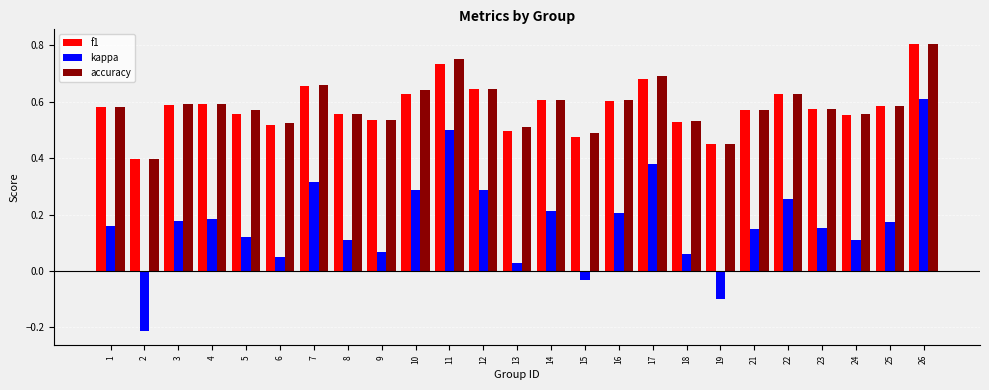

What is the sum of all kappa values?

4.3